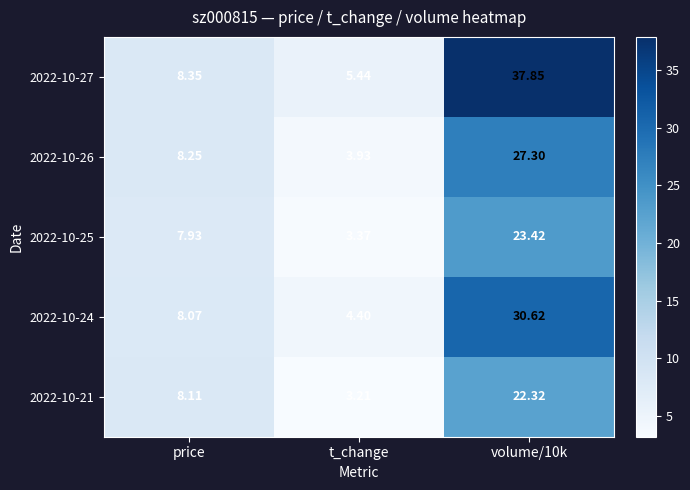

At how many categories does at least one series exceed 26?

1